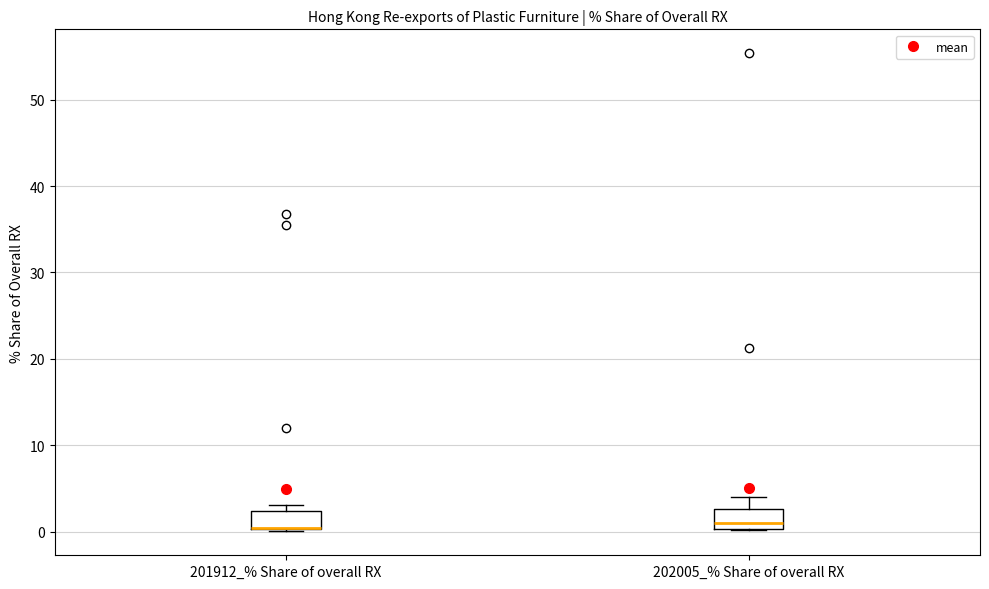

Where is the upper edge of the box for 201912_% Share of overall RX on the y-axis? The values are not printed on the chart, so give them approximately, as read against the axis.

2